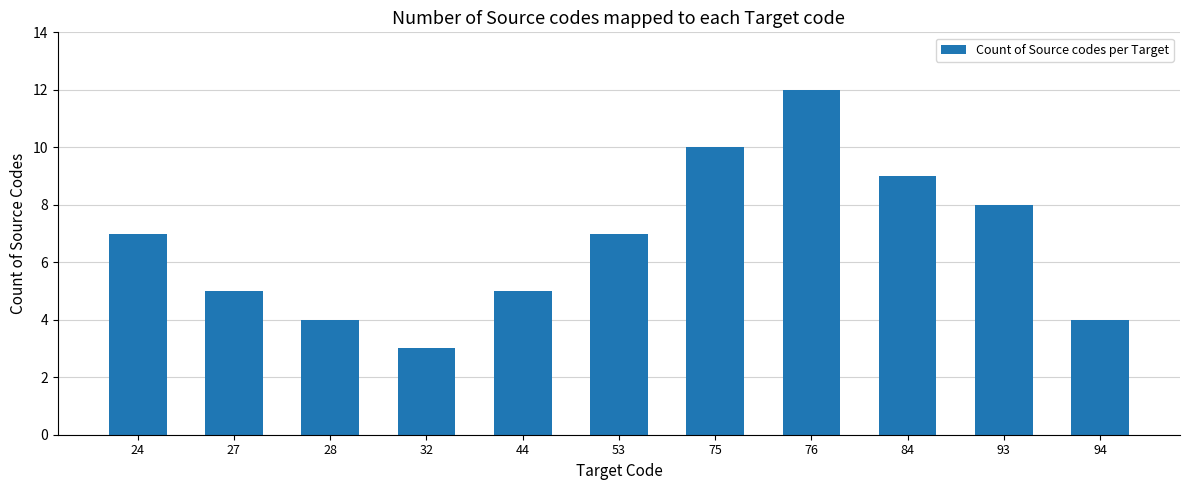

What value does the data have at 32?

3